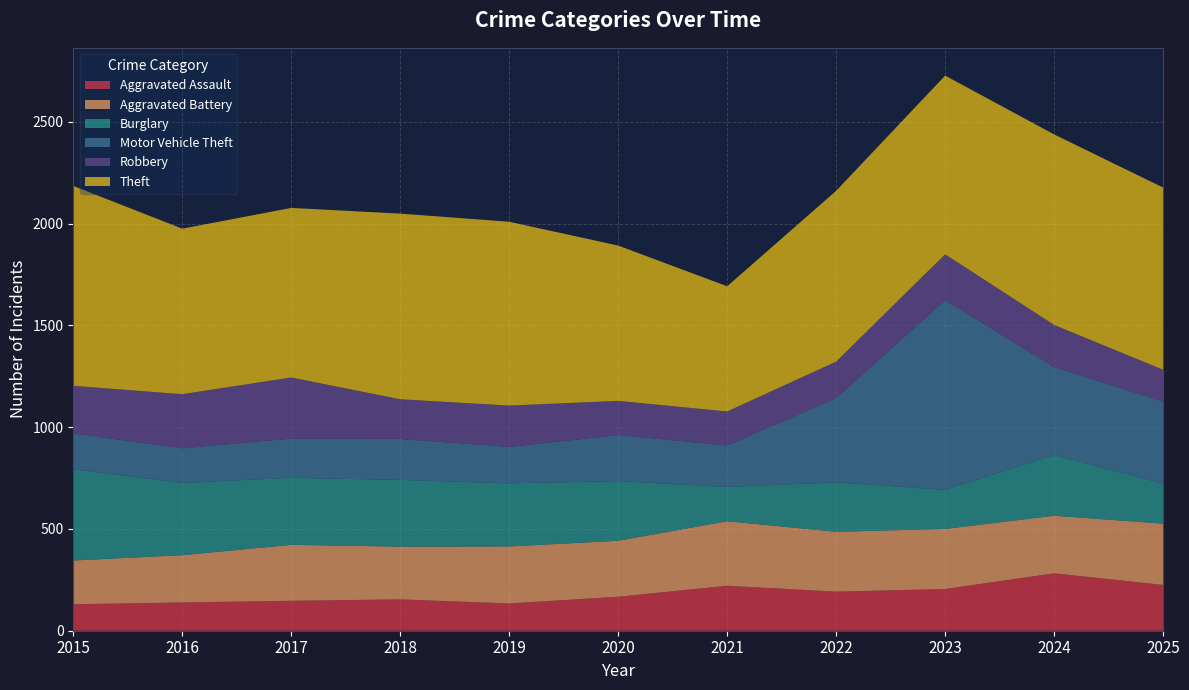

Reading left to right, extract all data points from this chart.

Aggravated Assault: 130	139	147	154	134	167	221	192	205	282	225
Aggravated Battery: 215	232	275	259	280	275	317	294	295	283	301
Burglary: 448	355	329	328	310	293	168	243	192	298	197
Motor Vehicle Theft: 176	170	193	201	179	226	204	414	932	432	403
Robbery: 234	266	300	195	203	168	167	179	225	207	156
Theft: 982	813	833	912	903	763	615	839	878	936	895